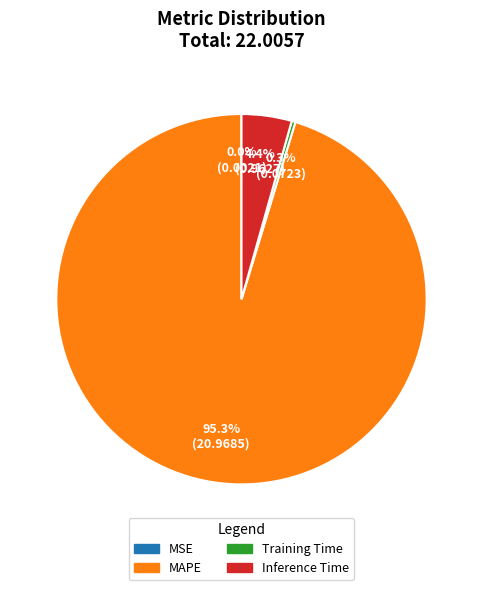

How much of the chart is everything except Training Time?

99.7%